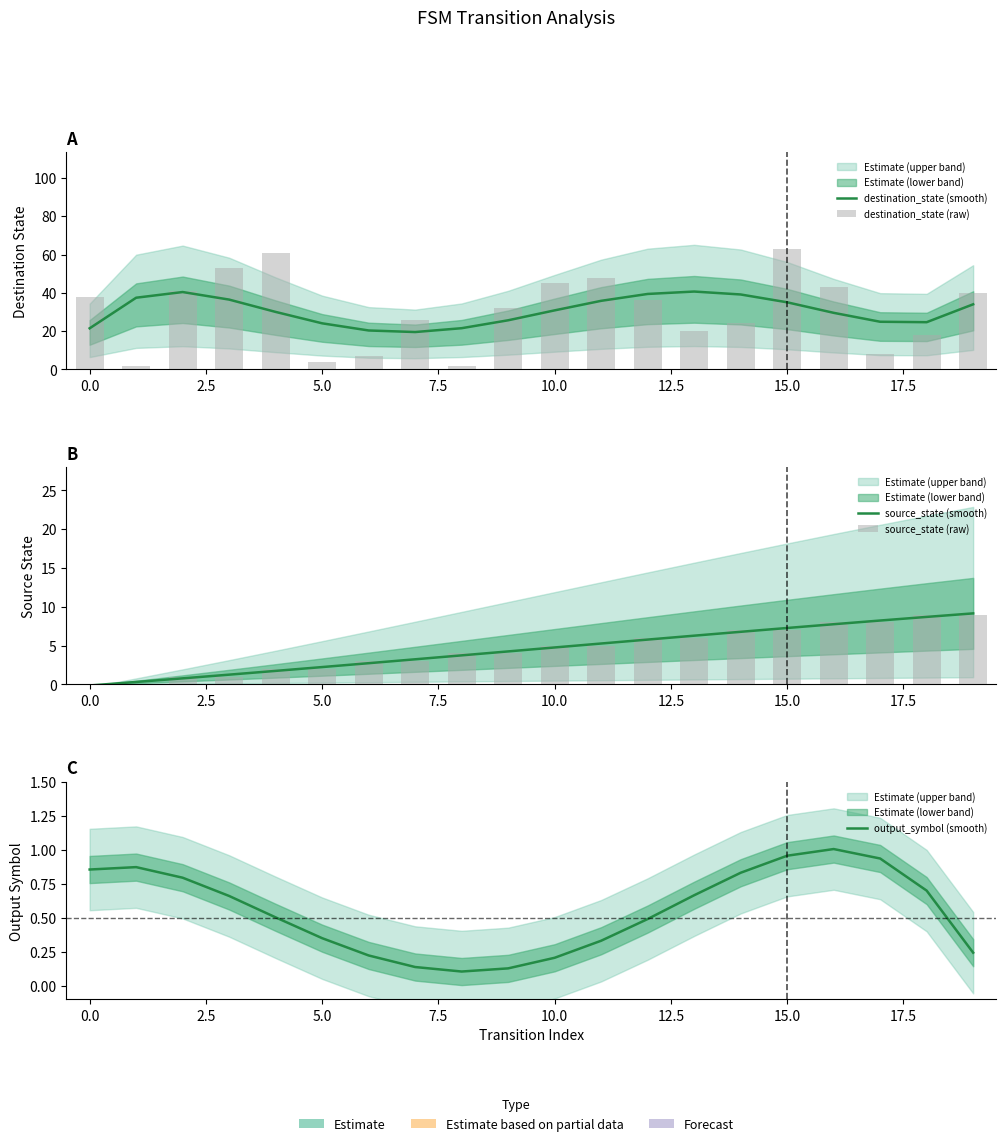

The value of destination_state (raw) at 7.5 is 29.9. True or false?

False